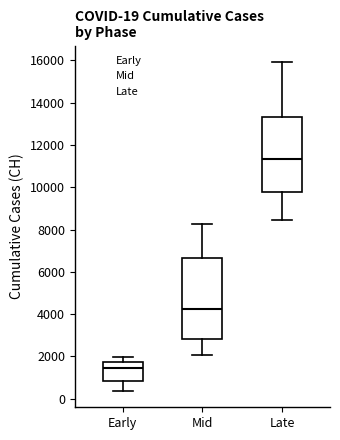

Which box's median line is the lowest?

Early